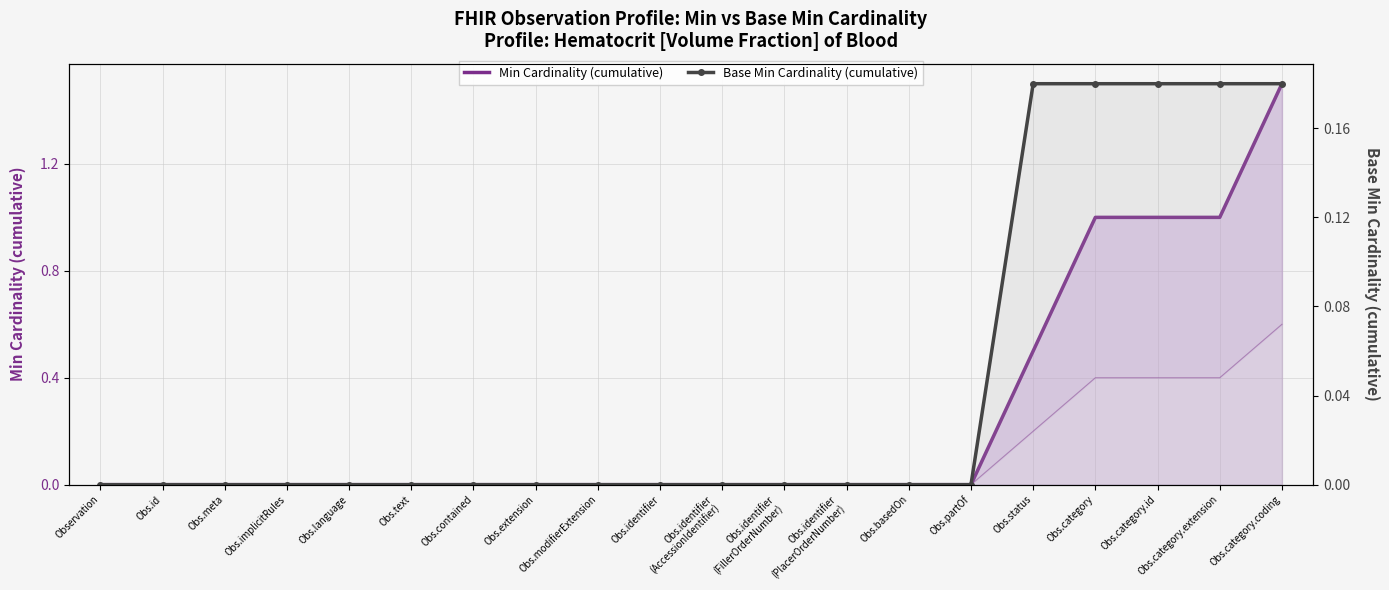

Rank the categories by Base Min Cardinality (cumulative) value from lowest to highest.

Observation, Obs.id, Obs.meta, Obs.implicitRules, Obs.language, Obs.text, Obs.contained, Obs.extension, Obs.modifierExtension, Obs.identifier, Obs.identifier
(AccessionIdentifier), Obs.identifier
(FillerOrderNumber), Obs.identifier
(PlacerOrderNumber), Obs.basedOn, Obs.partOf, Obs.status, Obs.category, Obs.category.id, Obs.category.extension, Obs.category.coding